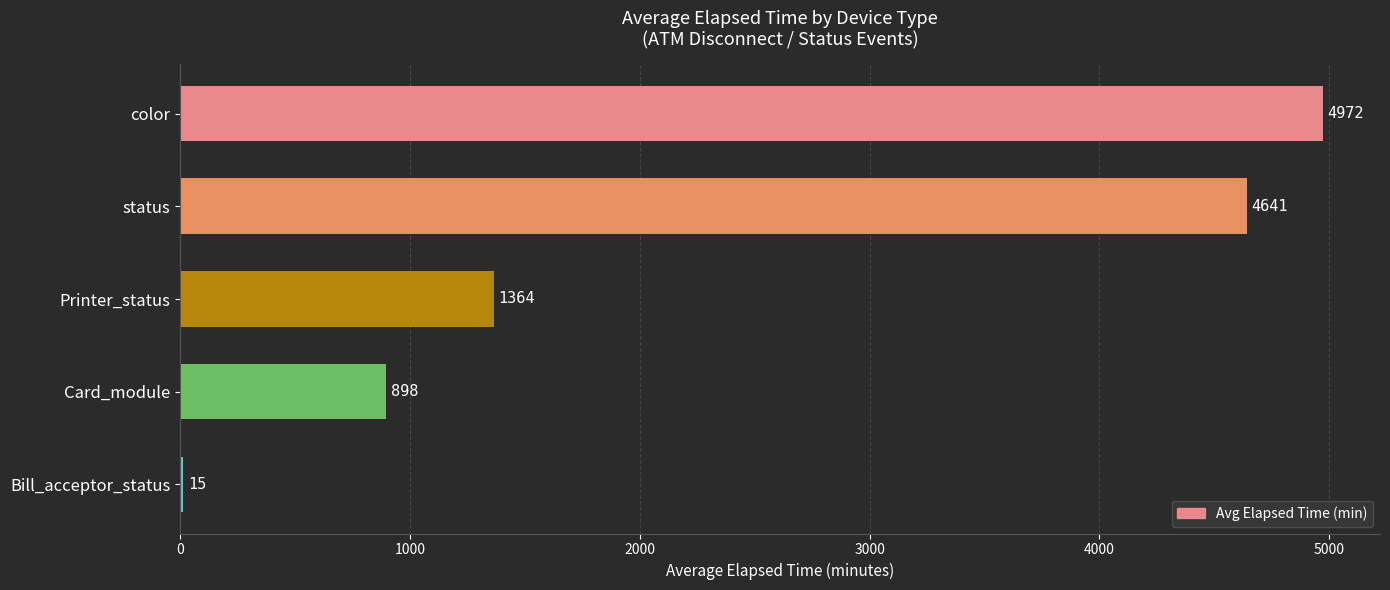

Where is the data nearest to the value 2493?

Printer_status